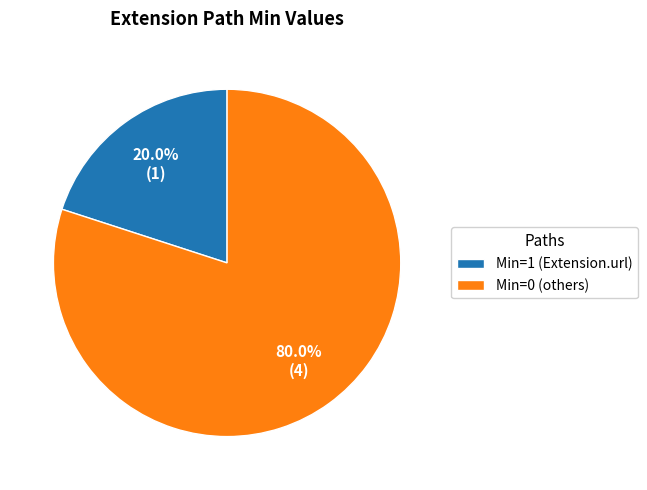

To the nearest percent, what is the average slice percentage?

50%